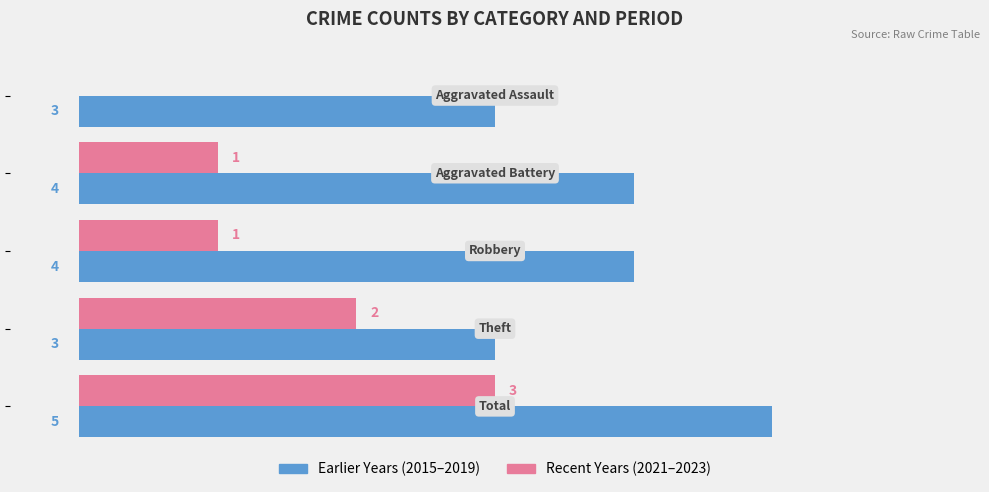

Which series has the largest total across all categories?

Earlier Years (2015–2019)